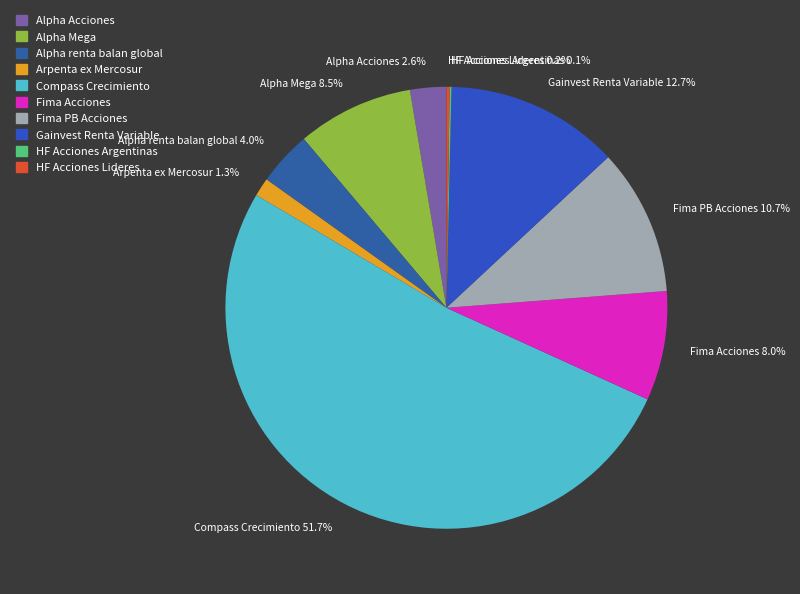

What is the ratio of the value at Alpha Acciones to the value at Gainvest Renta Variable?

0.2